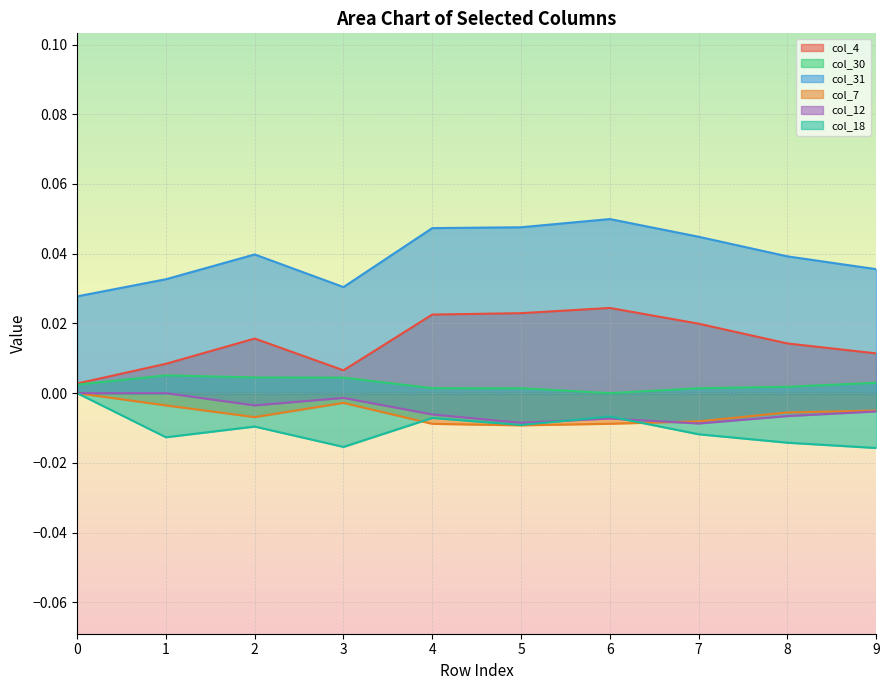

Rank the series by their maximum value, from lowest to highest.

col_7, col_12, col_18, col_30, col_4, col_31